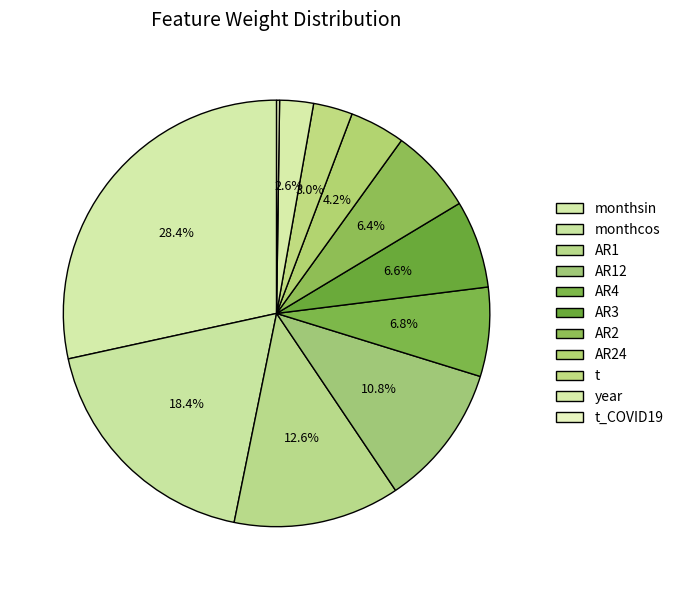

Rank the categories by value from lowest to highest.

t_COVID19, year, t, AR24, AR2, AR3, AR4, AR12, AR1, monthcos, monthsin